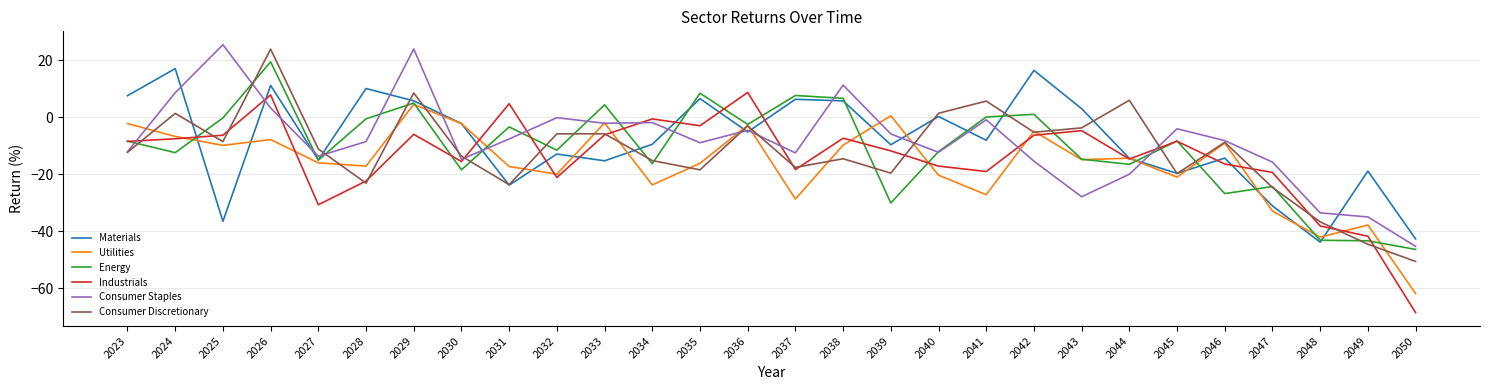

How many intersections are there between Consumer Staples and Energy?

13